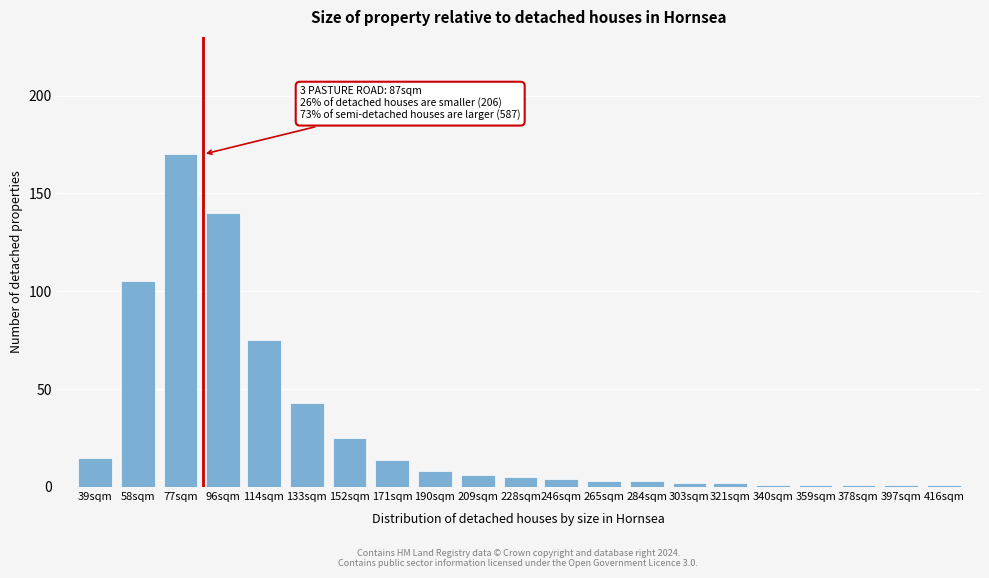

Reading right to left, what are all the values shown in this chart?

1	1	1	1	1	2	2	3	3	4	5	6	8	14	25	43	75	140	170	105	15